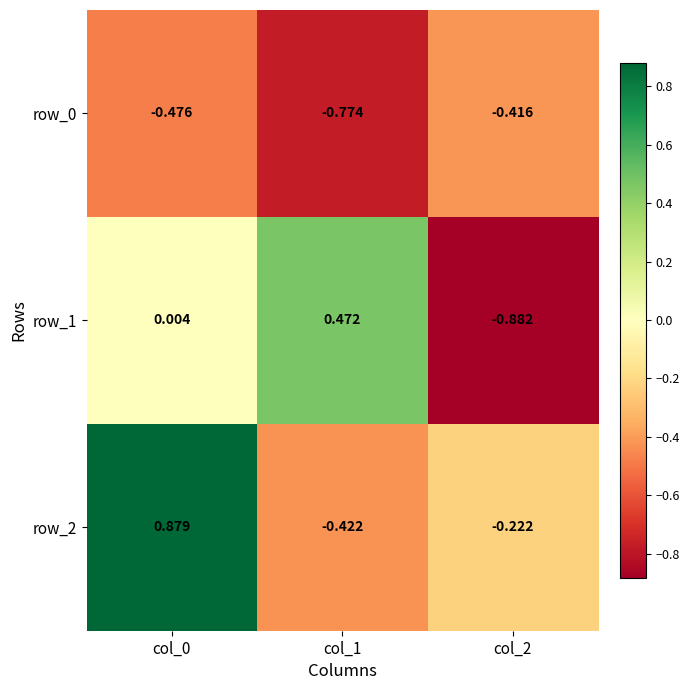

True or false: row_0 has a value of -0.4 at col_2.

True